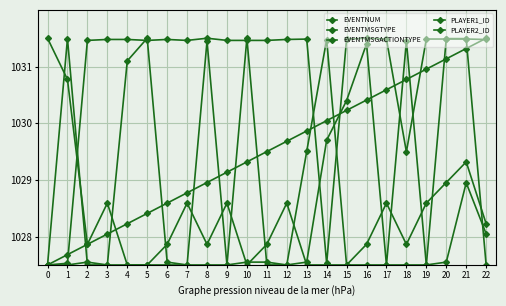

At which category does PLAYER1_ID reach its first local peak?

6